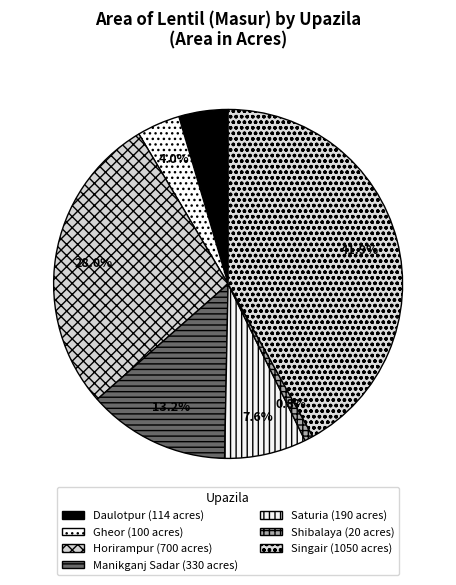

How many segments does this pie chart have?

7